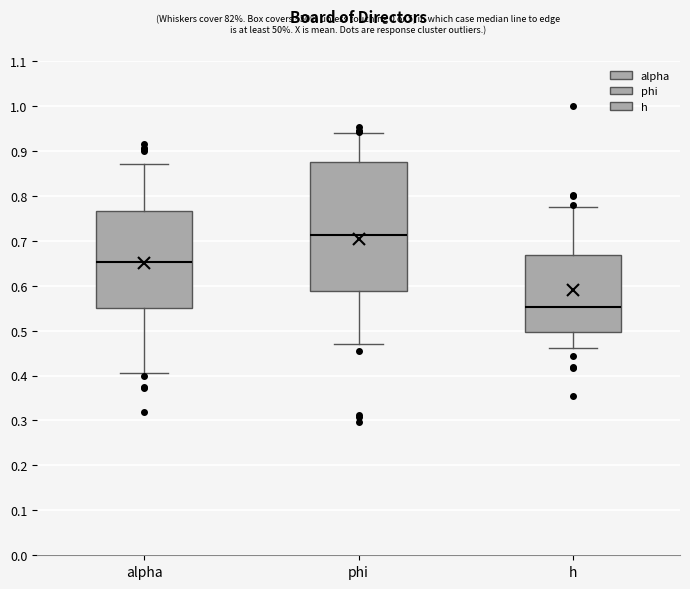

Reading left to right, read every box against the y-axis: the position of its median line, the range the box covers, and the ends of its whiskers. The values are not printed on the chart, so give them approximately, as read against the axis.

alpha: median 0.65, box 0.55 to 0.77, whiskers 0.40 to 0.87
phi: median 0.71, box 0.59 to 0.87, whiskers 0.47 to 0.94
h: median 0.55, box 0.50 to 0.67, whiskers 0.46 to 0.77